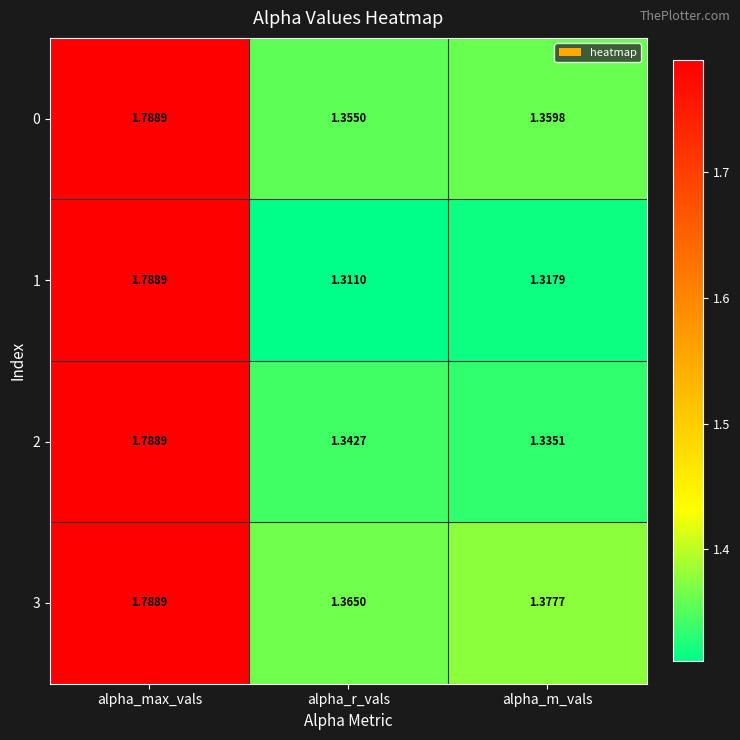

Which series has the largest total across all categories?

3